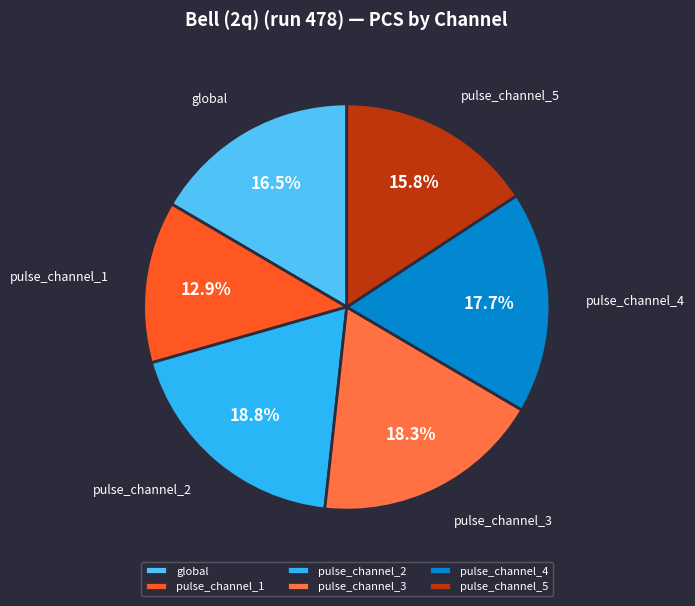

Count the number of slices in the pie.

6